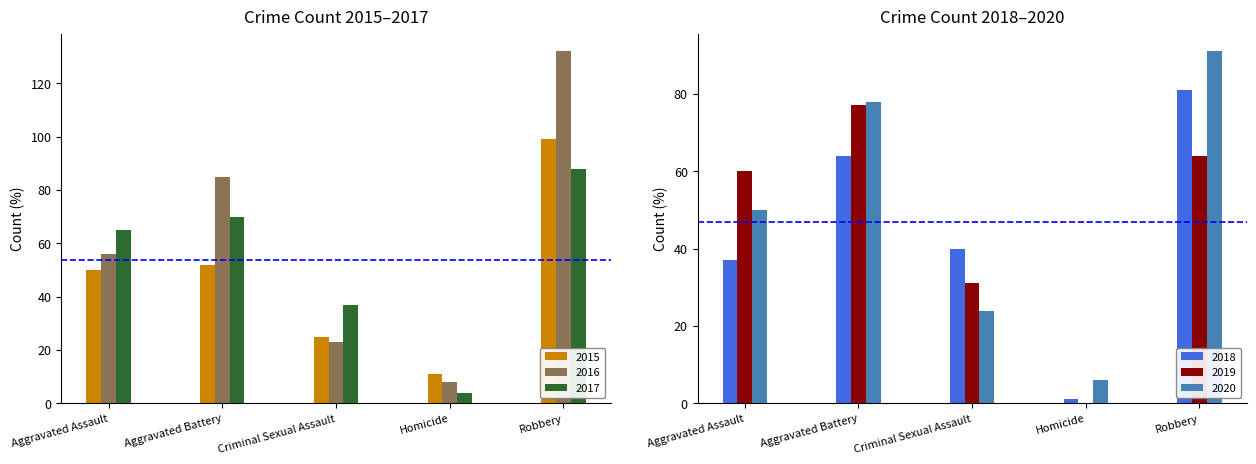

What is the sum of the 2017 values at Aggravated Assault and Homicide?

69